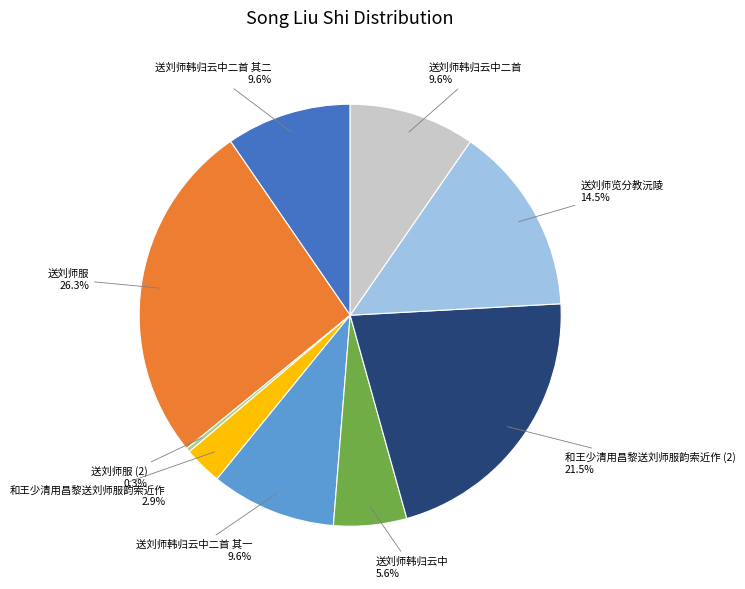

Is there a majority slice in this chart?

No